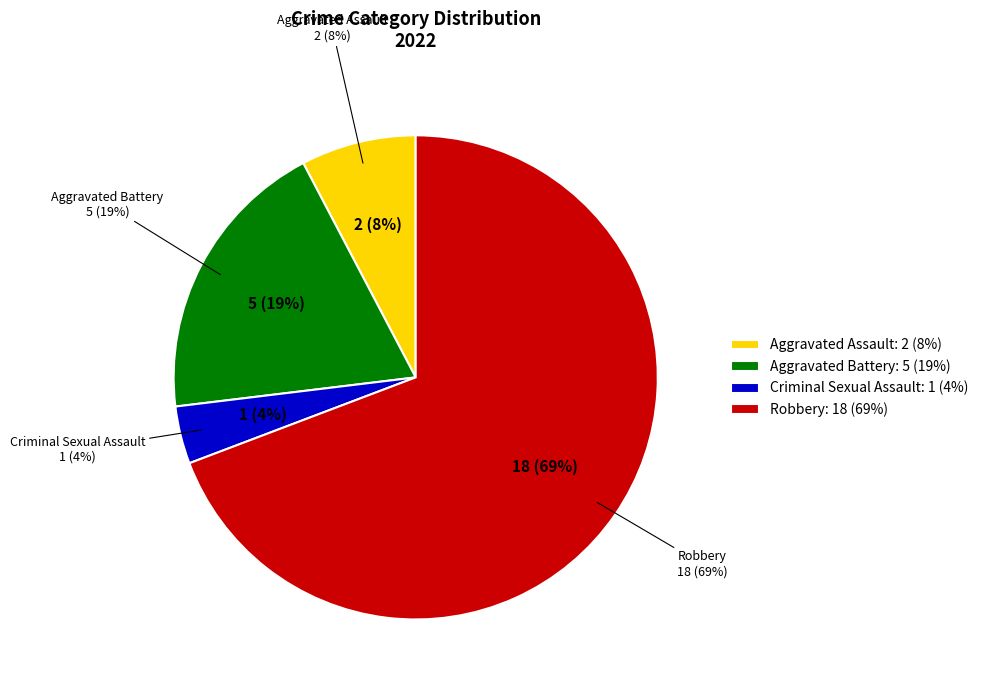

Rank the categories by value from highest to lowest.

Robbery, Aggravated Battery, Aggravated Assault, Criminal Sexual Assault